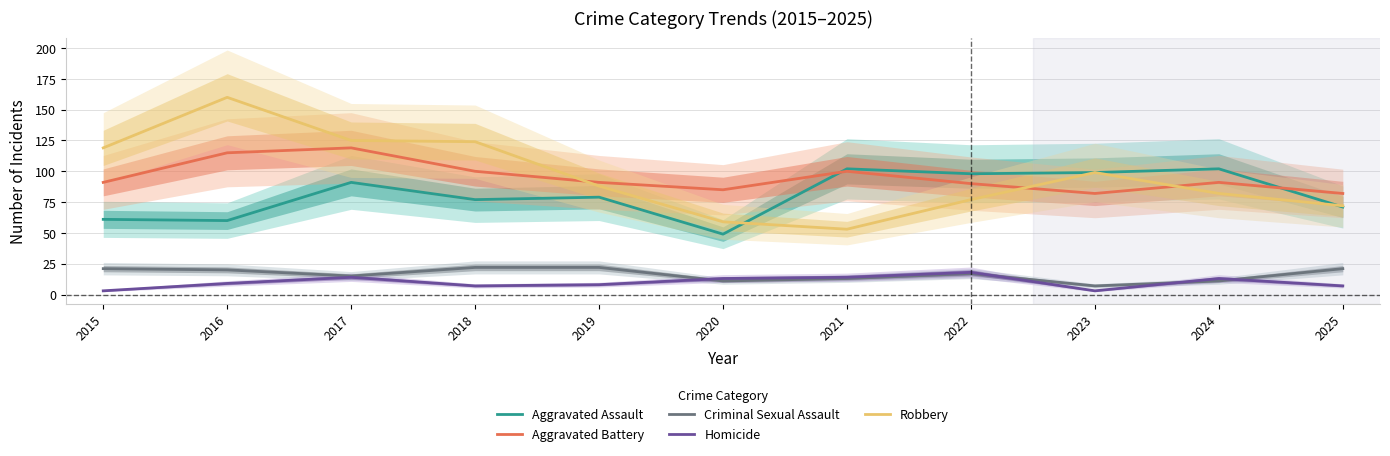

At which category does Aggravated Assault reach its first local valley?

2016